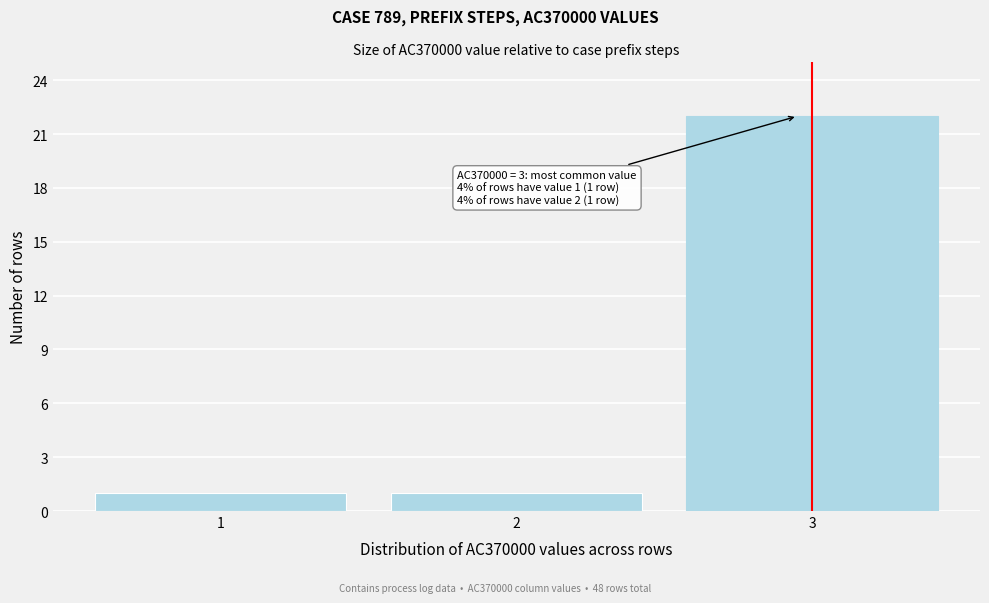

Which range on the x-axis has the tallest bar?

2.5 to 3.5